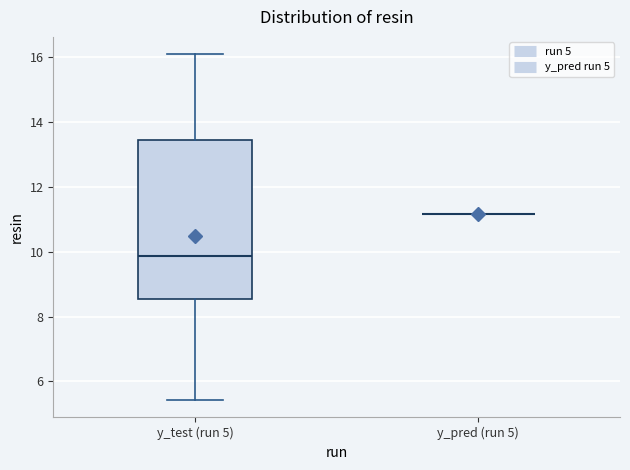

Where is the upper edge of the box for y_test (run 5) on the y-axis? The values are not printed on the chart, so give them approximately, as read against the axis.

13.4